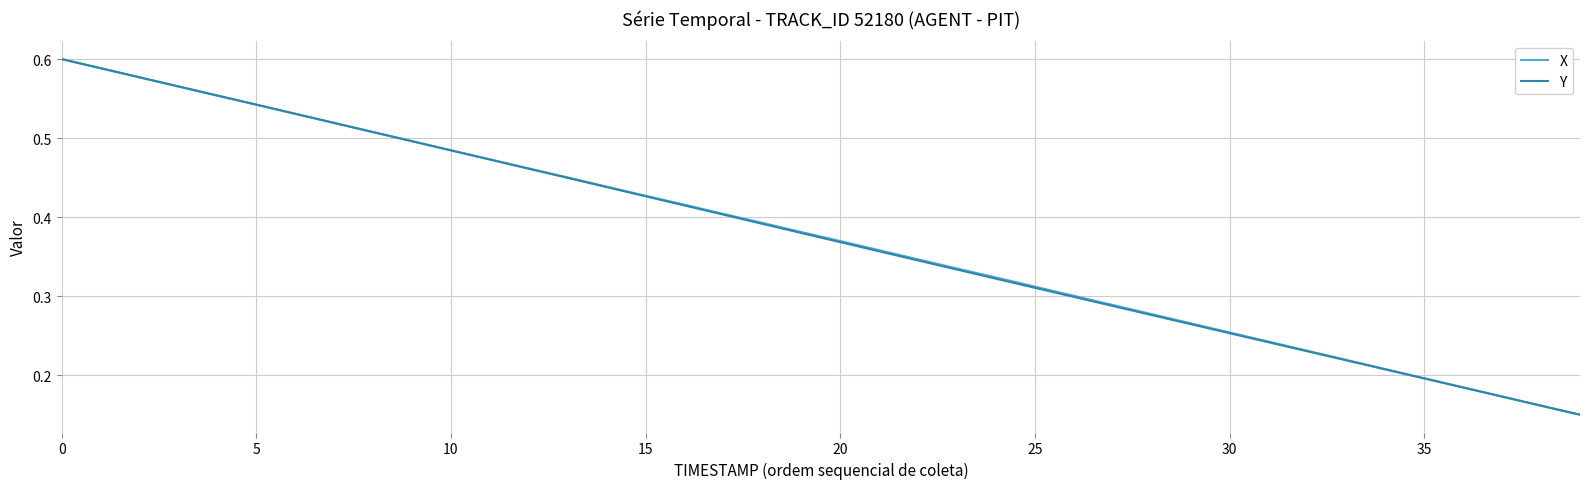

True or false: X and Y cross at least once.

True